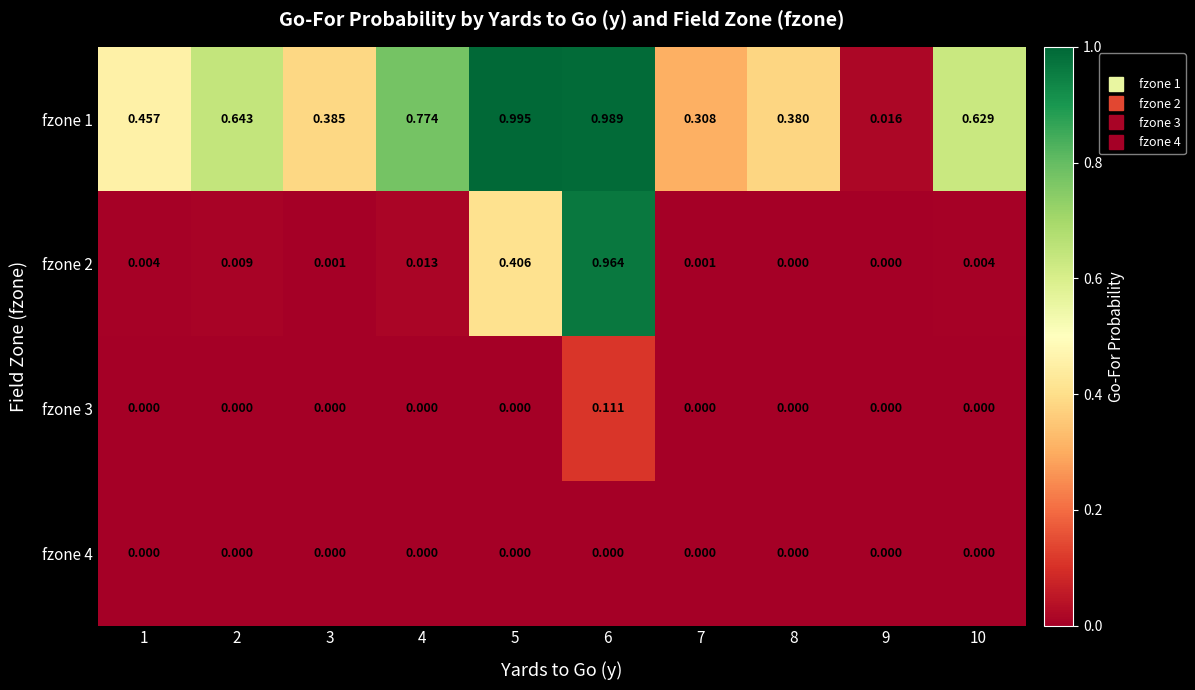

Is the value of fzone 3 at 5 greater than the value of fzone 2 at 4?

No